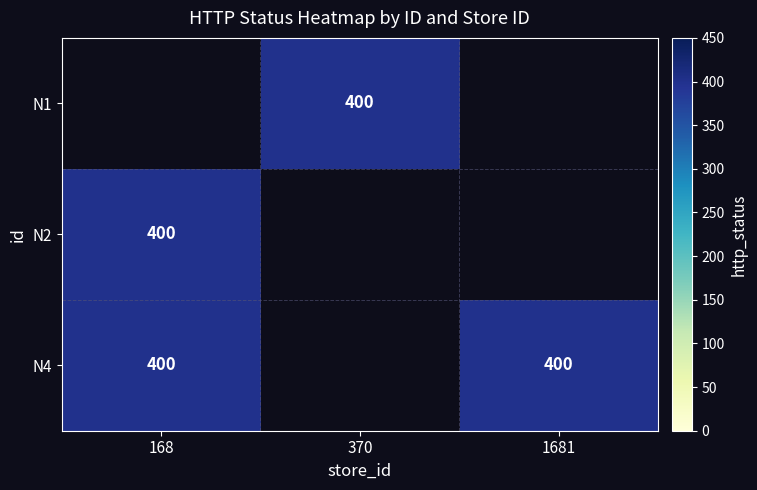

At which label does N2 reach its peak?

168